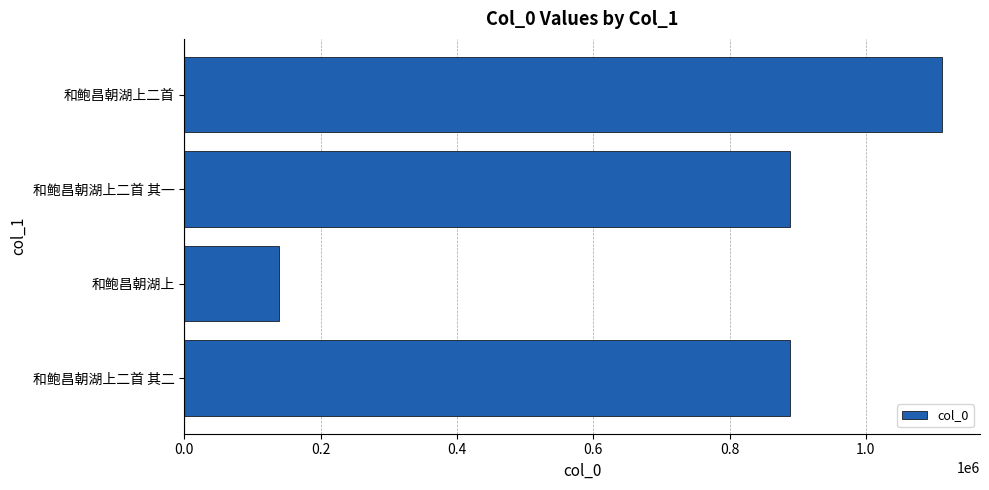

The chart shows a value of 889247 at 和鲍昌朝湖上二首 其一. True or false?

True